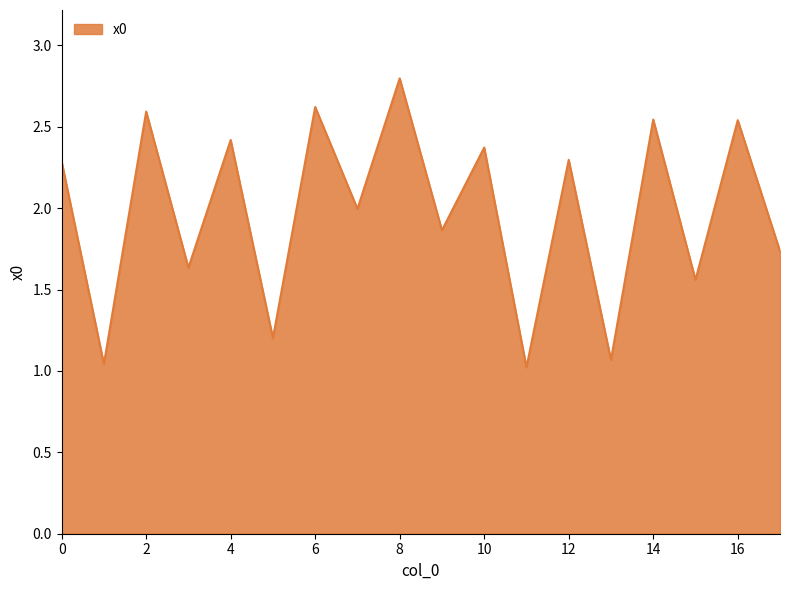

What is the difference between the maximum and minimum values?

1.8